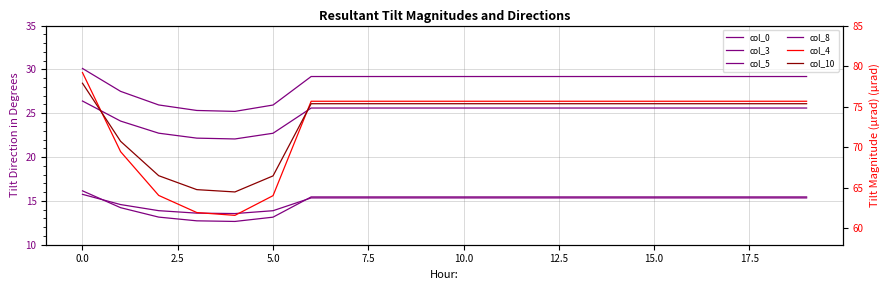

What are all the series names shown in the legend?

col_0, col_3, col_5, col_8, col_4, col_10